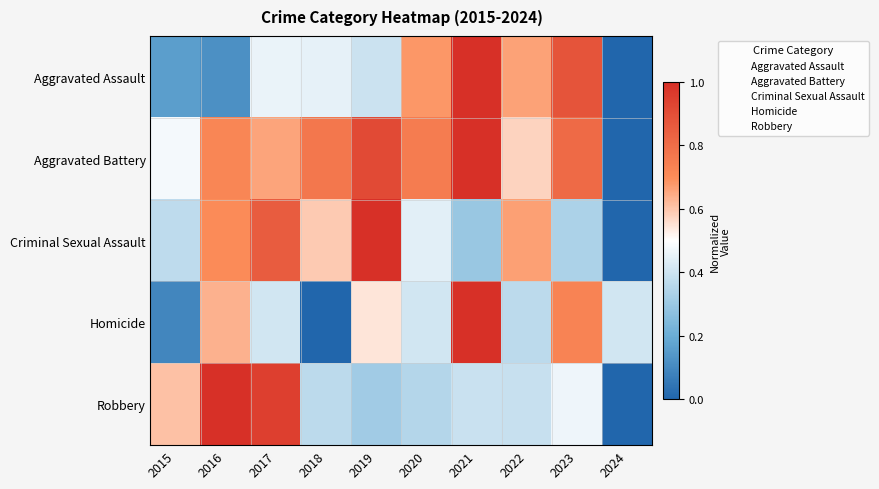

At how many categories does at least one series exceed 0?

10